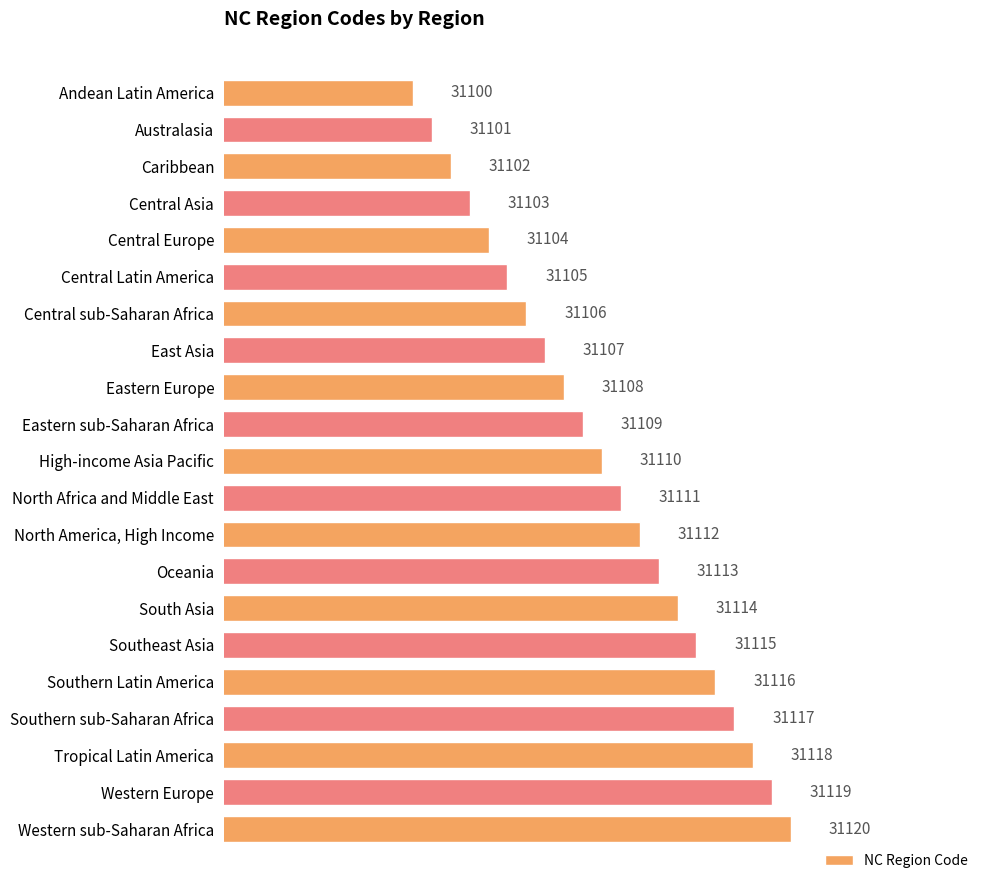

Rank the categories by value from highest to lowest.

Western sub-Saharan Africa, Western Europe, Tropical Latin America, Southern sub-Saharan Africa, Southern Latin America, Southeast Asia, South Asia, Oceania, North America, High Income, North Africa and Middle East, High-income Asia Pacific, Eastern sub-Saharan Africa, Eastern Europe, East Asia, Central sub-Saharan Africa, Central Latin America, Central Europe, Central Asia, Caribbean, Australasia, Andean Latin America